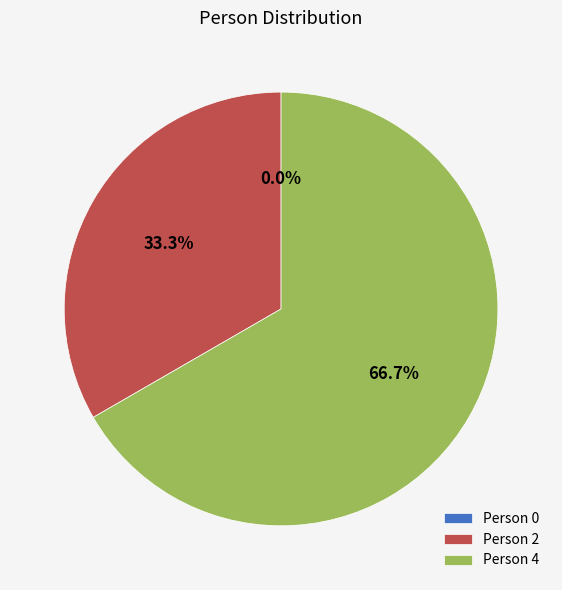

How many slices are in this pie chart?

3